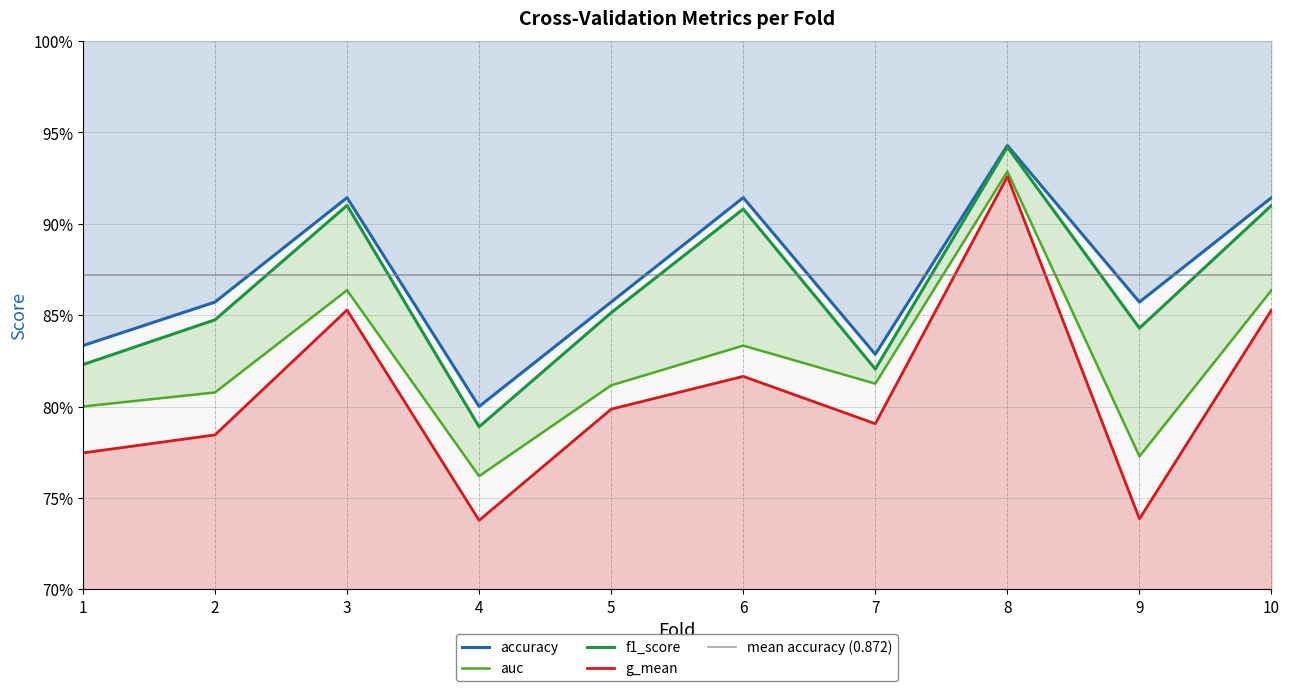

Count the number of data series in this chart.

4